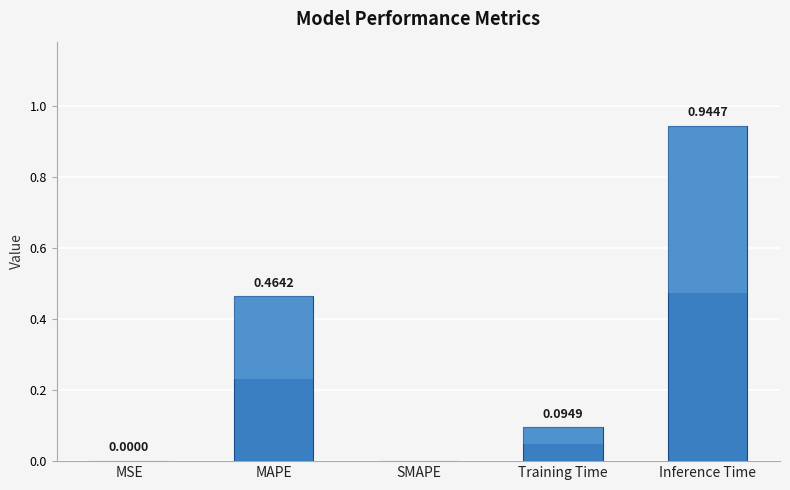

List the labels in order of value, smallest first.

SMAPE, MSE, Training Time, MAPE, Inference Time